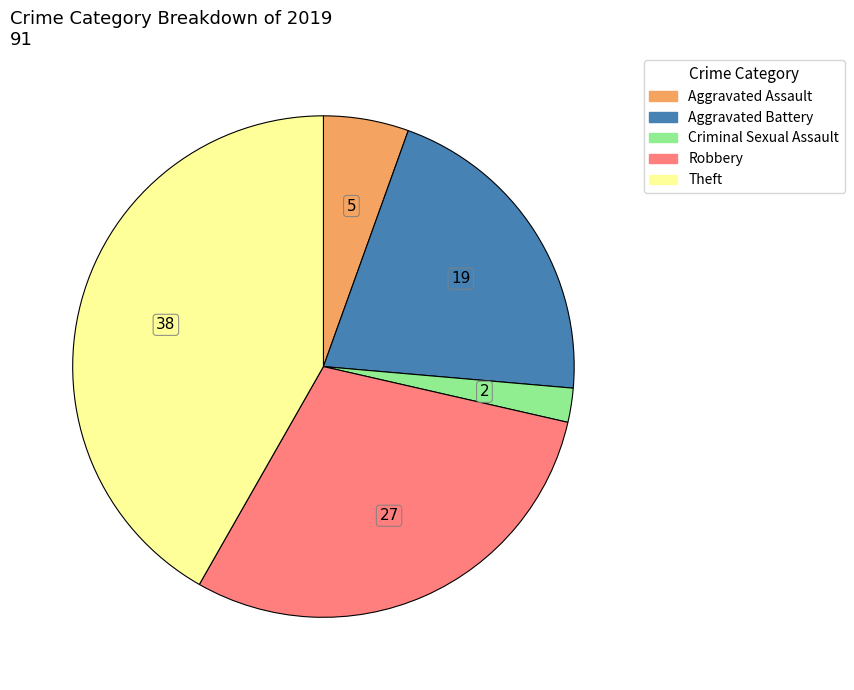

Is there any slice that represents more than half of the pie?

No